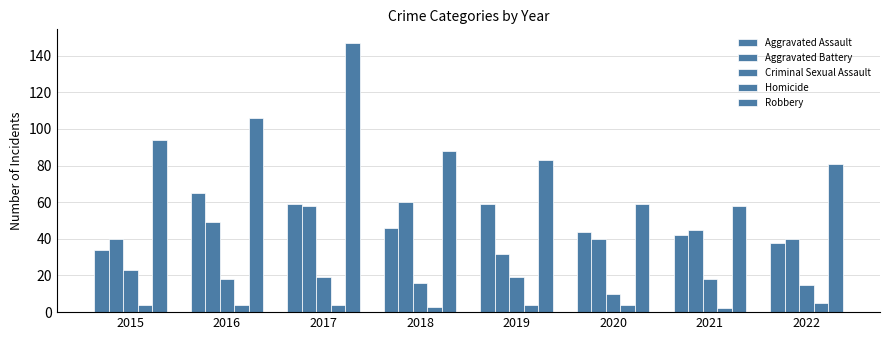

Rank the categories by Aggravated Assault value from highest to lowest.

2016, 2017, 2019, 2018, 2020, 2021, 2022, 2015